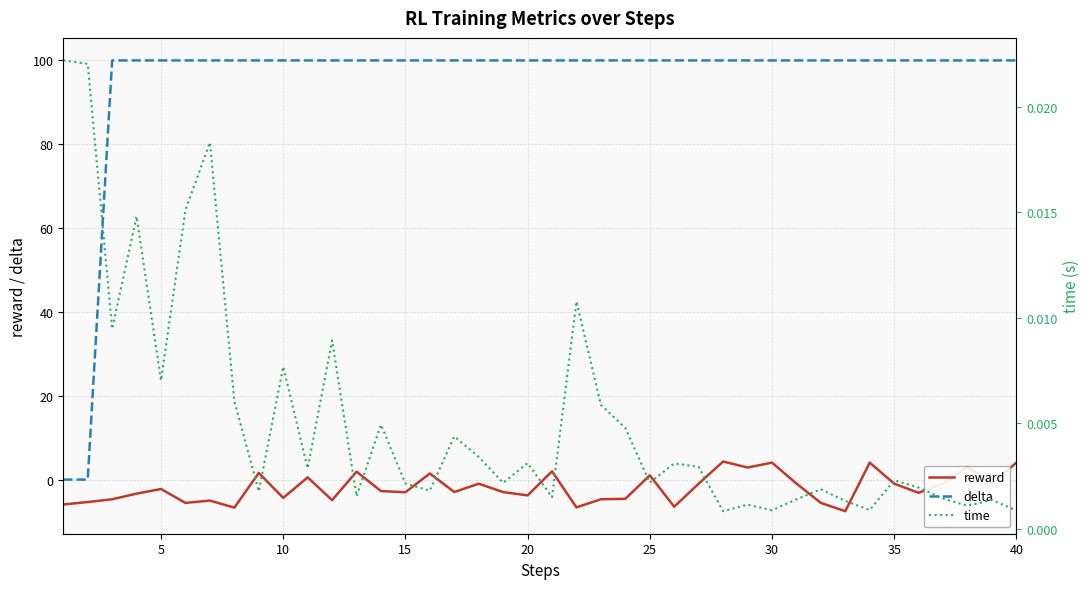

List the series in order of their peak value, lowest first.

time, reward, delta